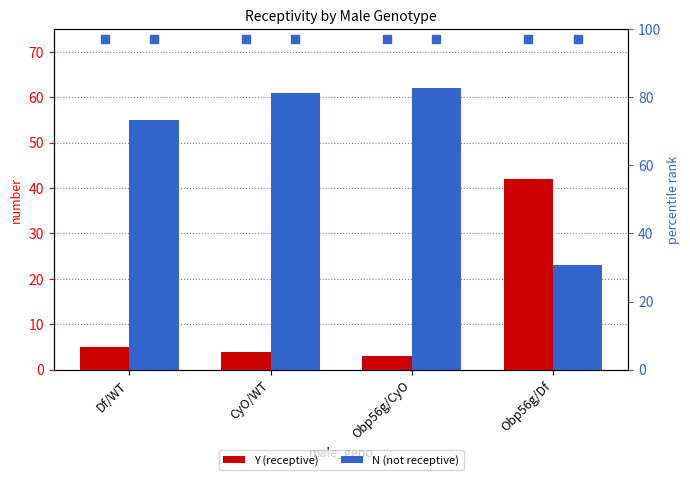

Reading left to right, what are all the values shown in this chart?

Y (receptive): 5	4	3	42
N (not receptive): 55	61	62	23